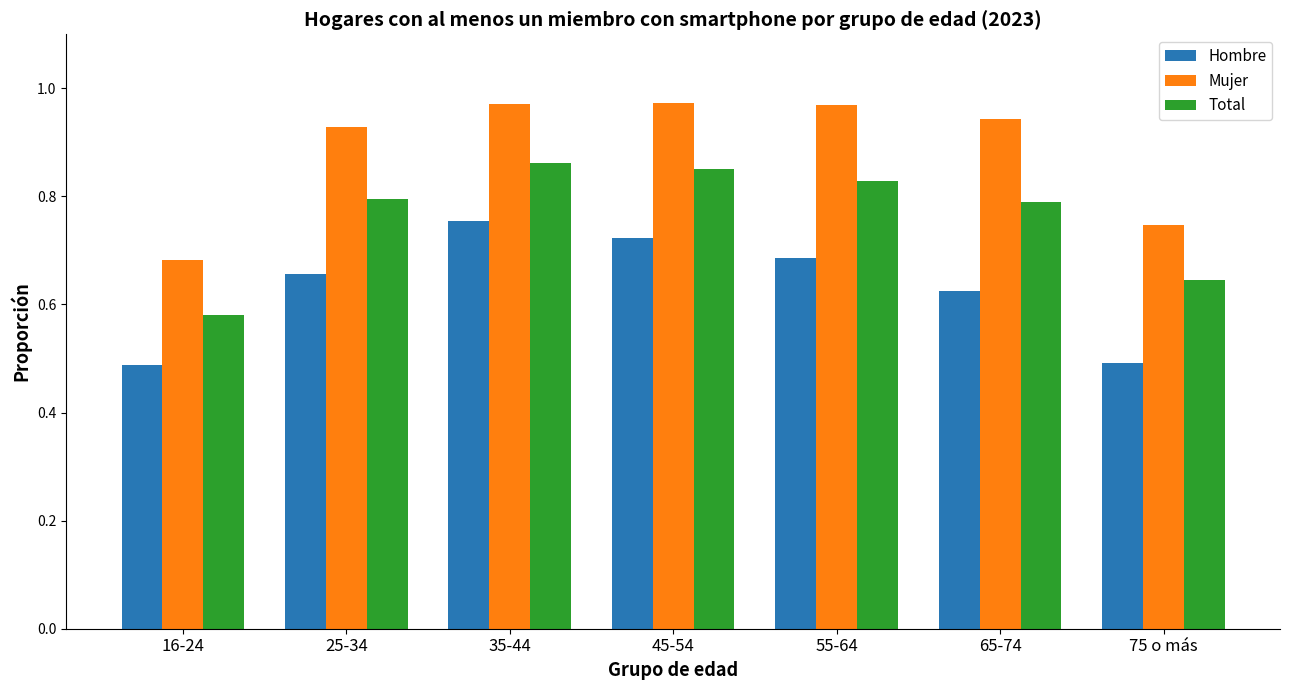

What is the label of the 6th bar from the right?

25-34